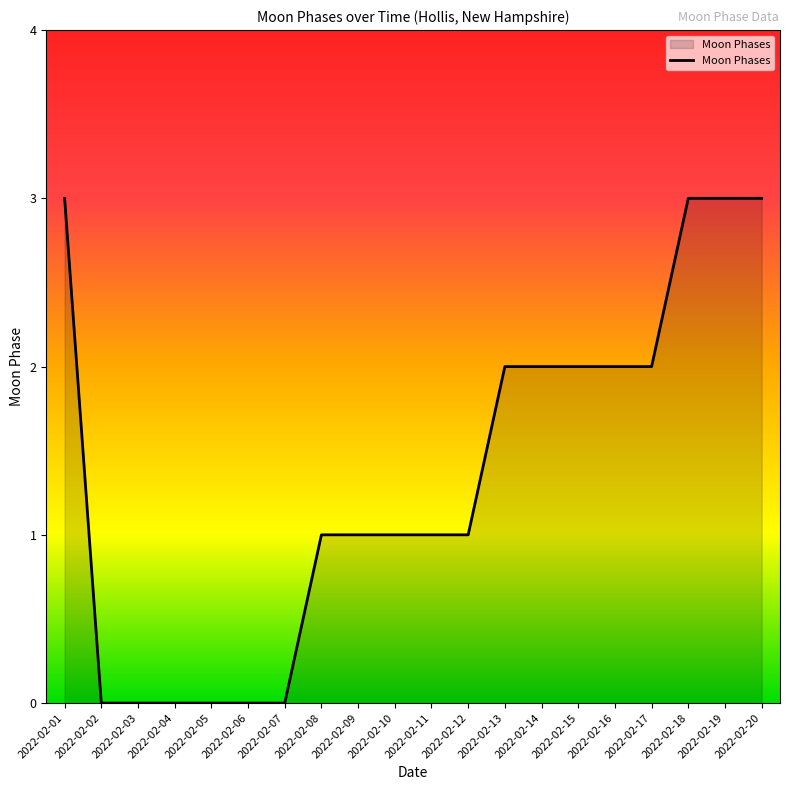

Read the value at 2022-02-19.

3